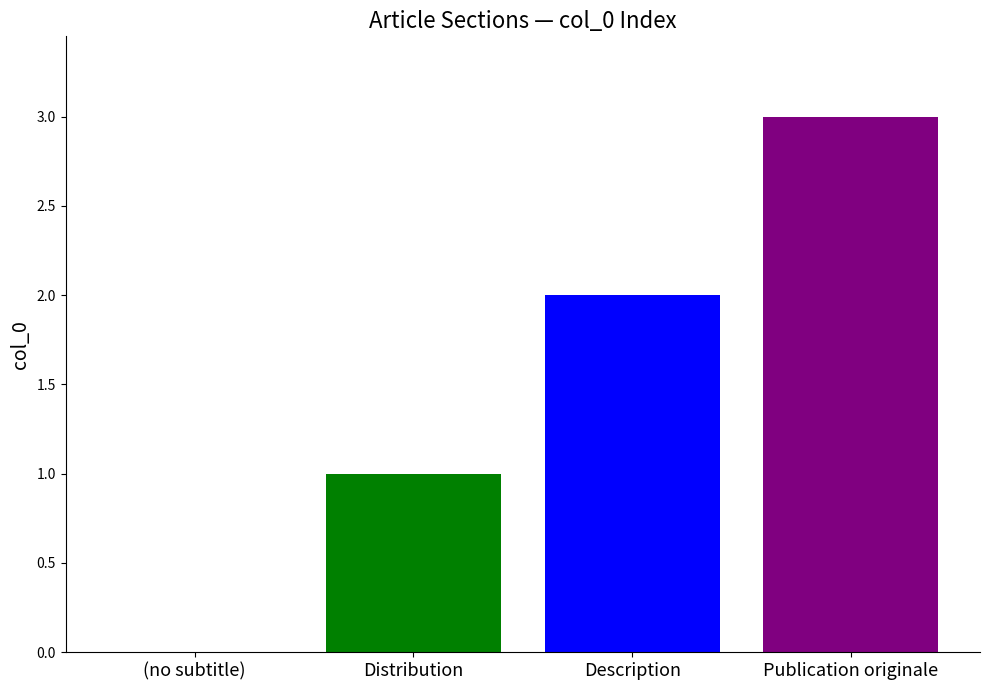

How many bars are there in total?

3